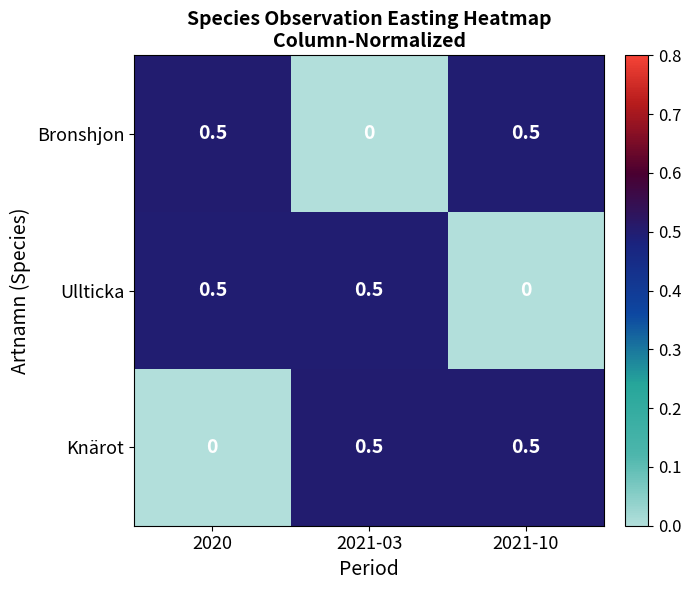

Count the Knärot values in the range 0 to 1.

3